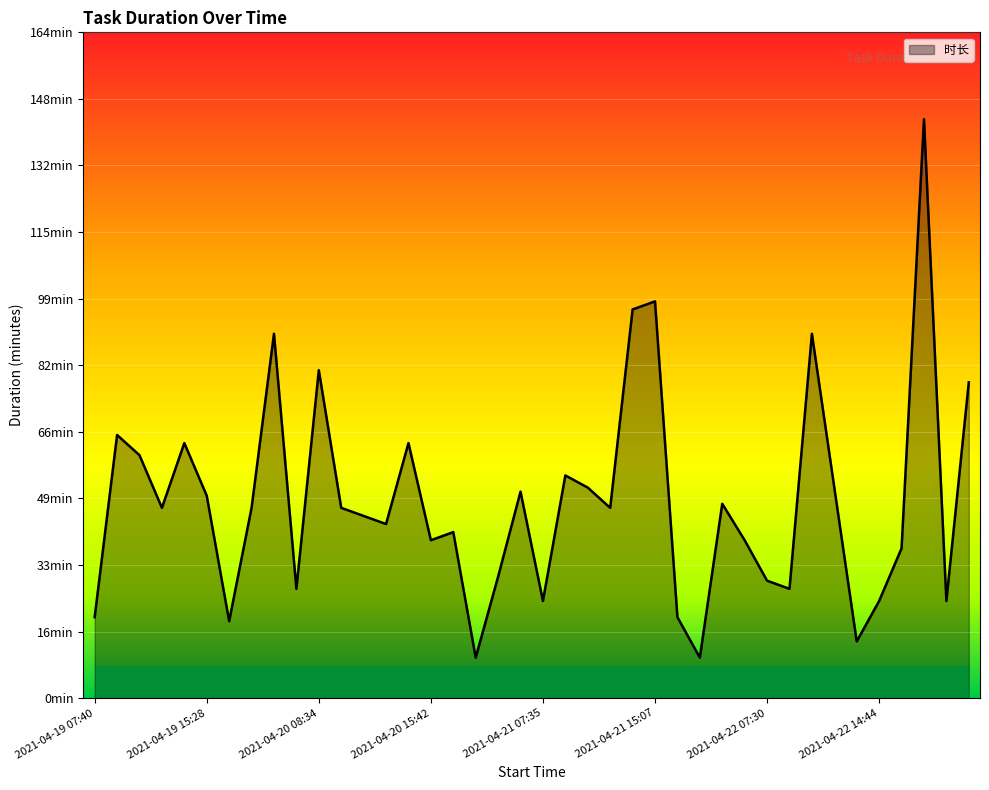

How many interior local valleys (lower than both neighbors) does the data have?

12